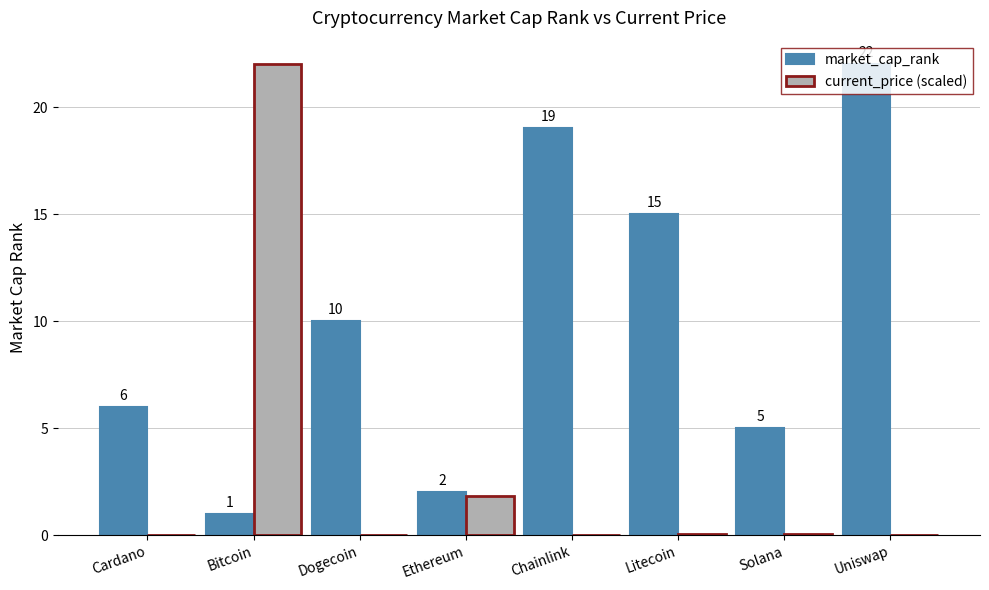

How many series are shown in this chart?

2